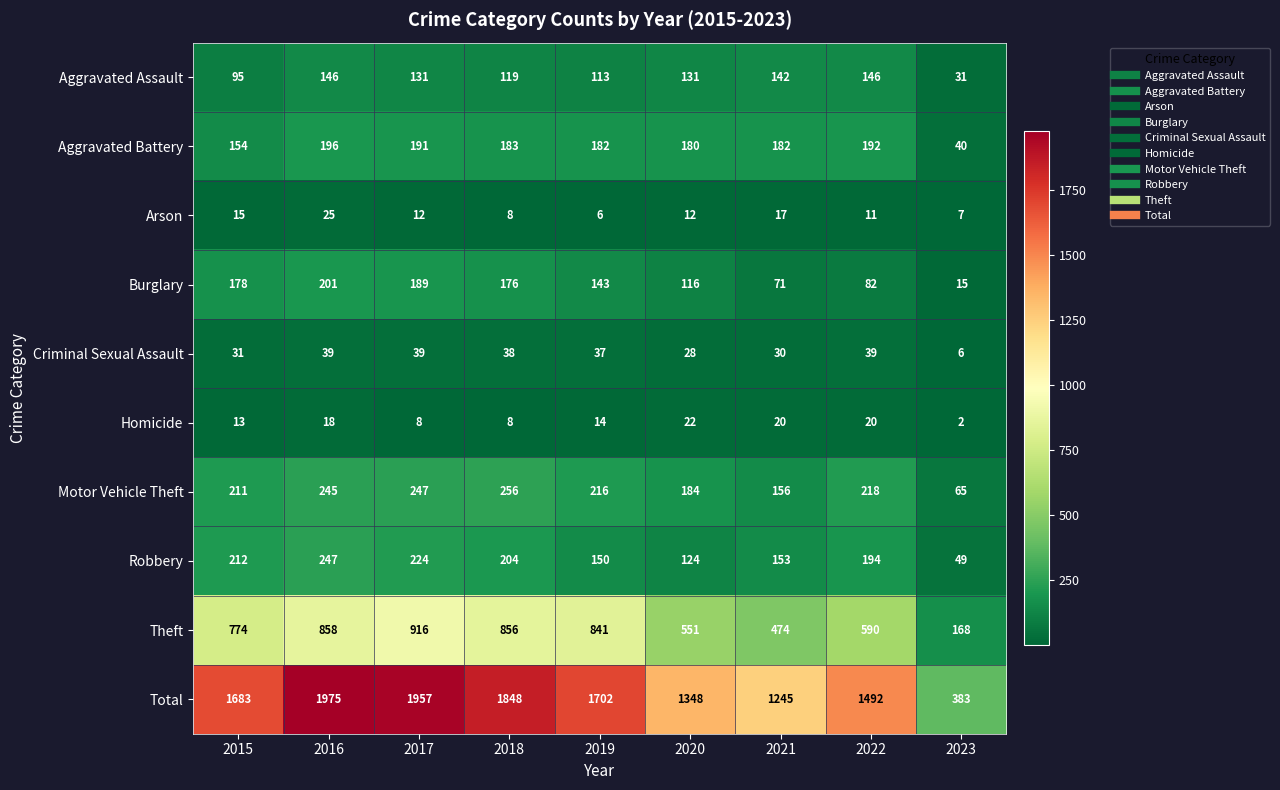

Where does the Arson series first go above 12?

2015